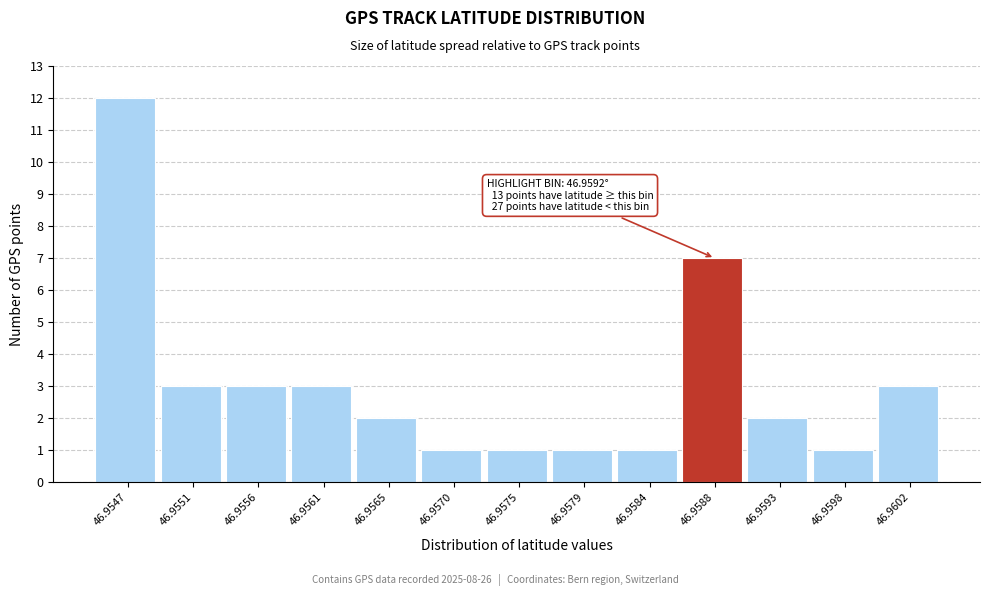

Reading right to left, list all the values displayed in this chart.

3	1	2	7	1	1	1	1	2	3	3	3	12